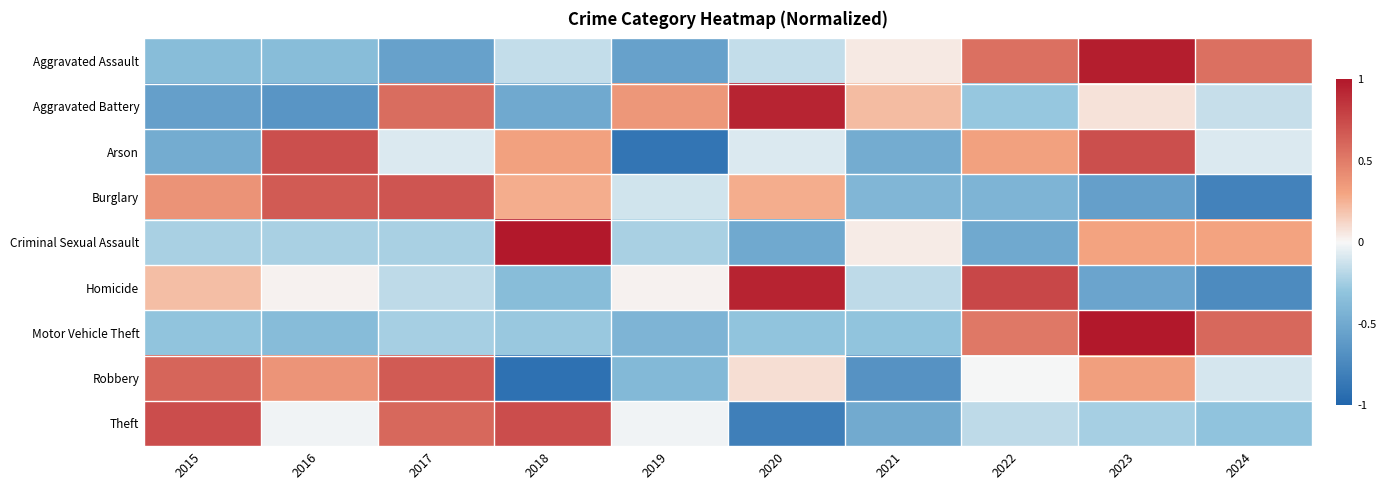

How many series are shown in this chart?

9